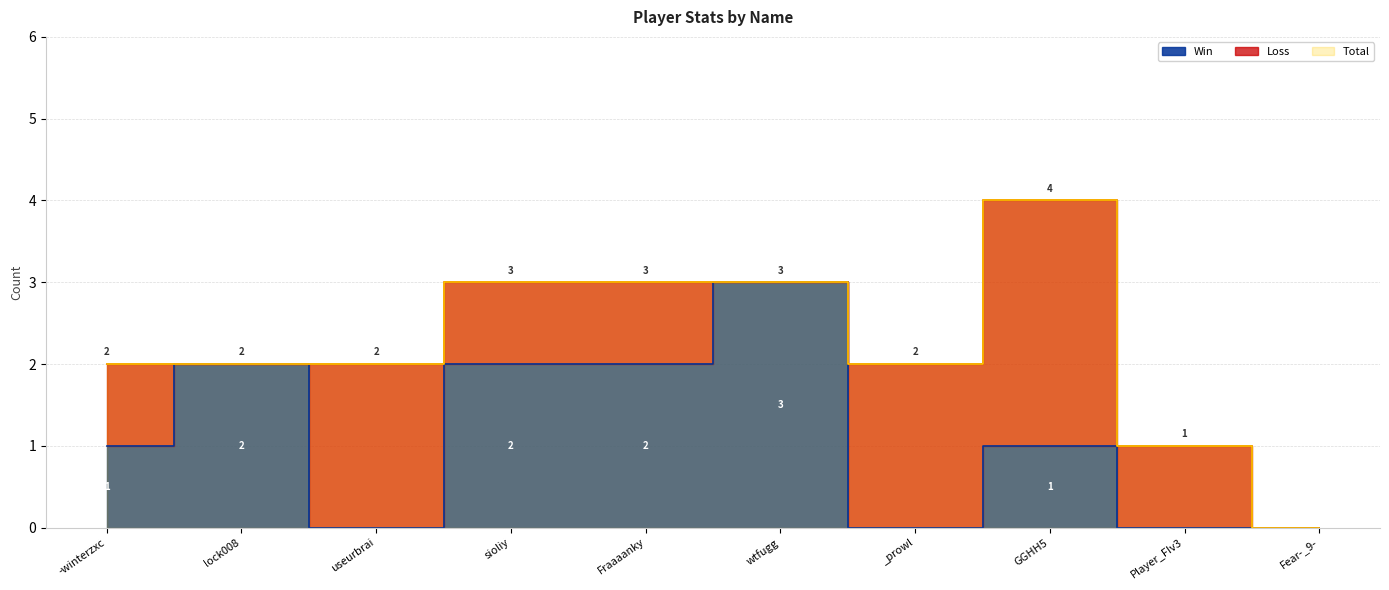

True or false: Total has a value of 2 at useurbrai.

True